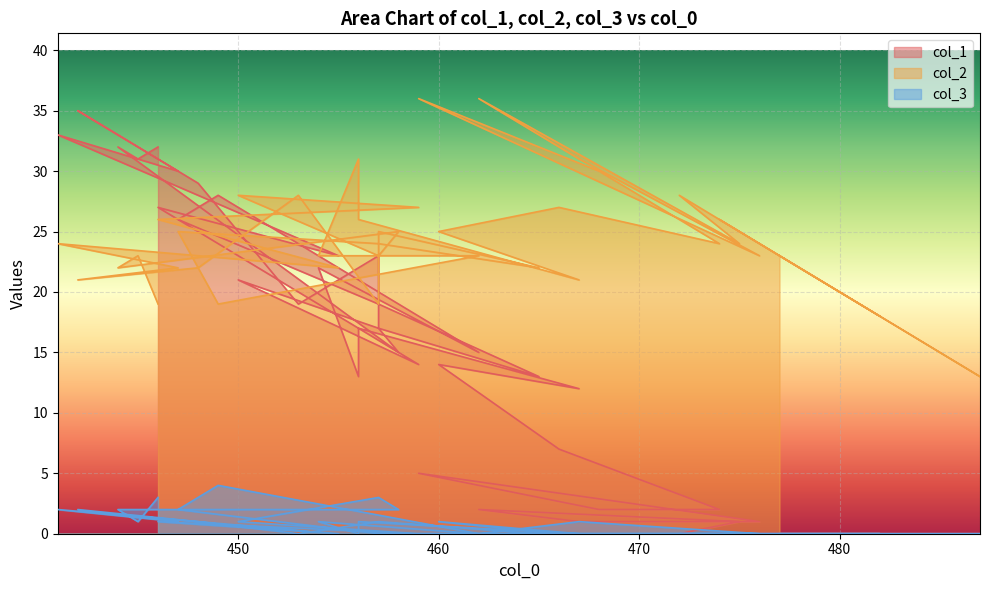

How many values in the col_1 series exceed 15?

19